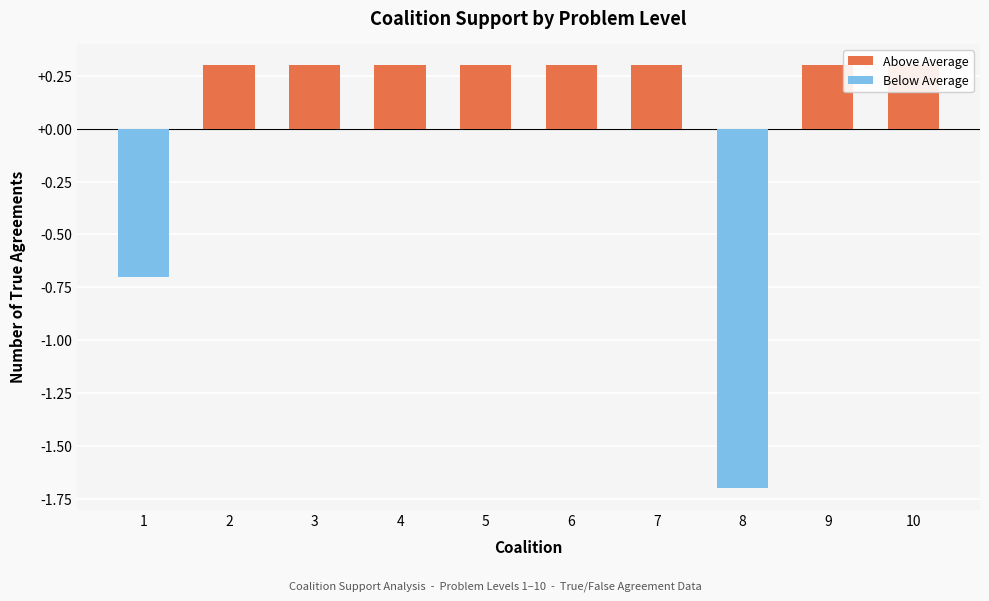

Which label corresponds to the smallest value in the chart?

8